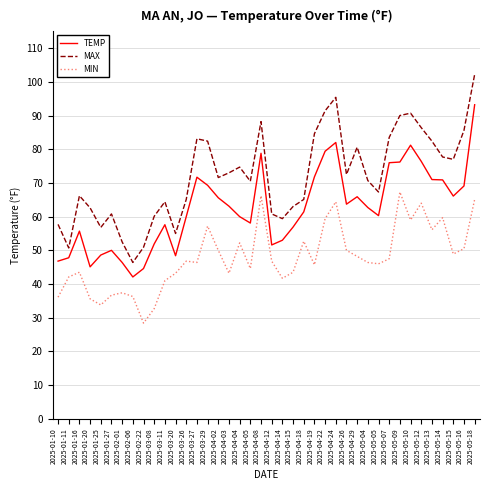

Is this an area chart (filled region under the line)?

No